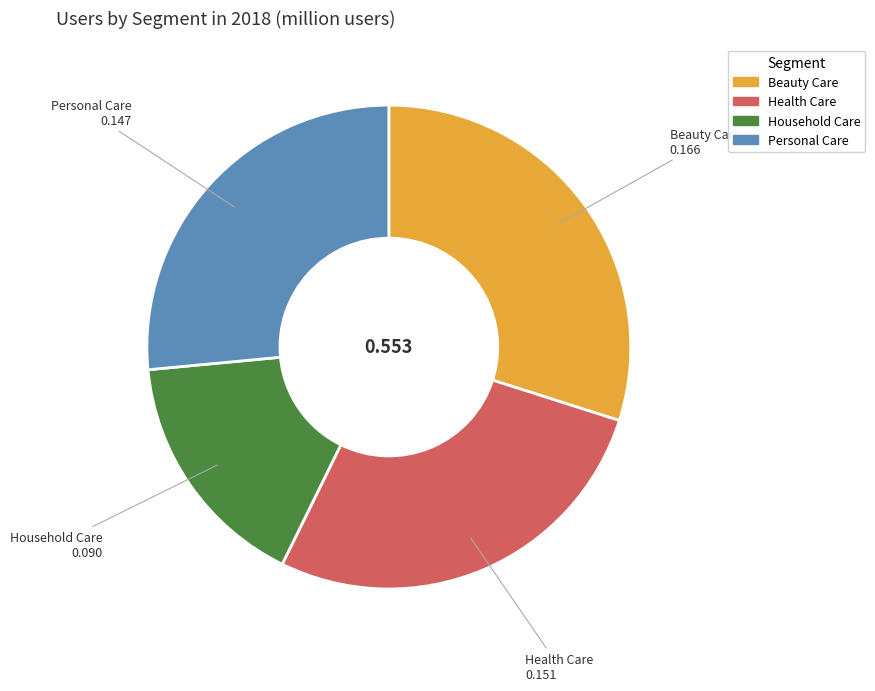

Rank the categories by value from lowest to highest.

Household Care, Personal Care, Health Care, Beauty Care